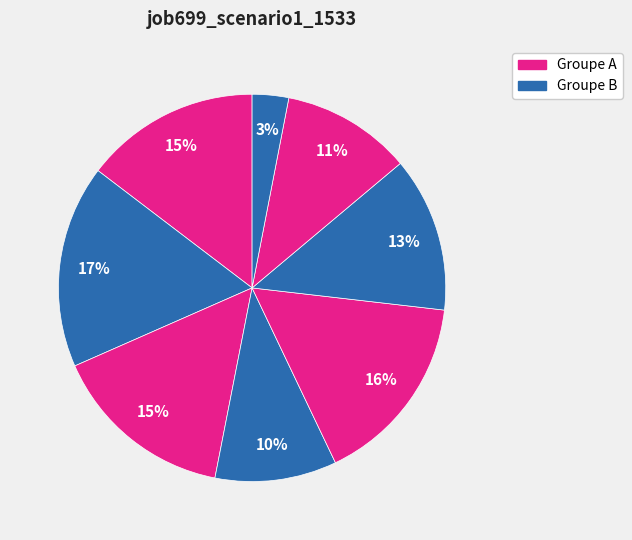

Count the number of slices in the pie.

8